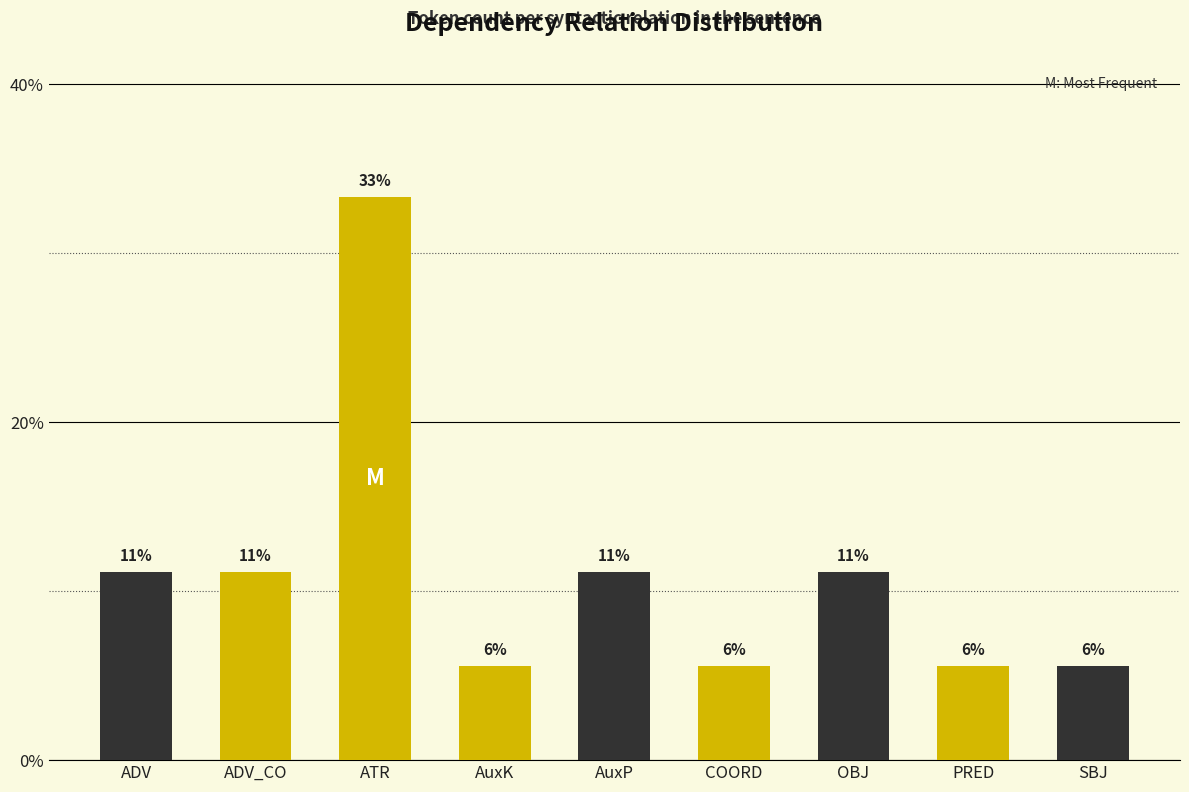

List the labels in order of value, smallest first.

AuxK, COORD, PRED, SBJ, ADV, ADV_CO, AuxP, OBJ, ATR